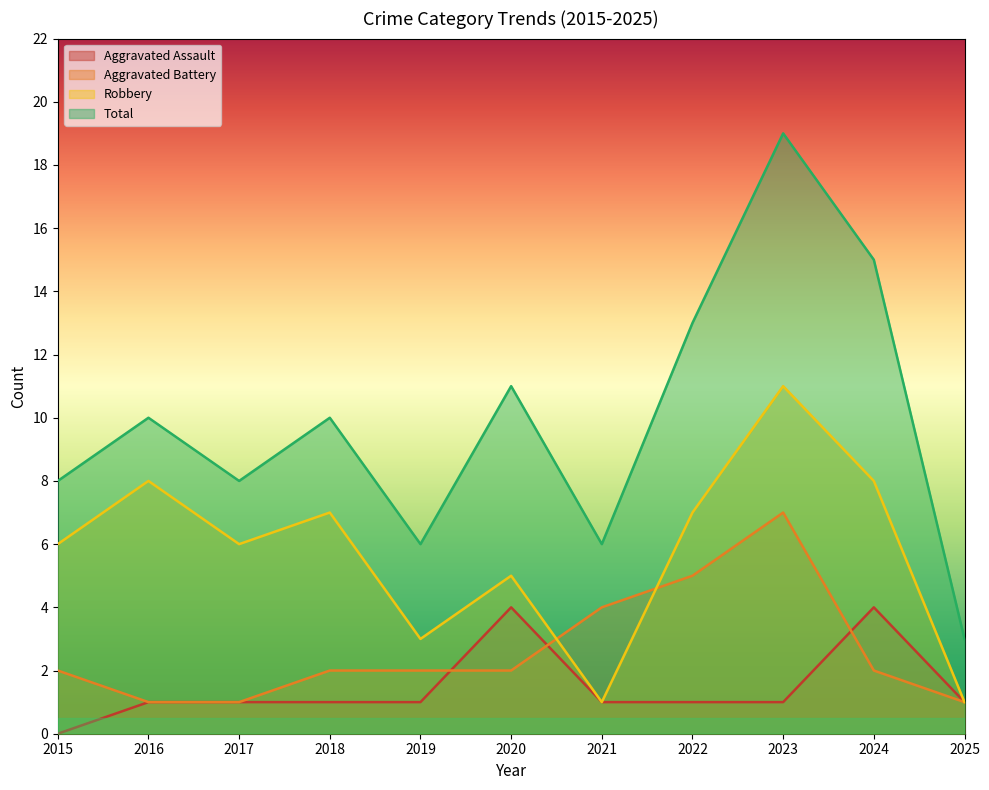

At how many categories does at least one series exceed 15?

1